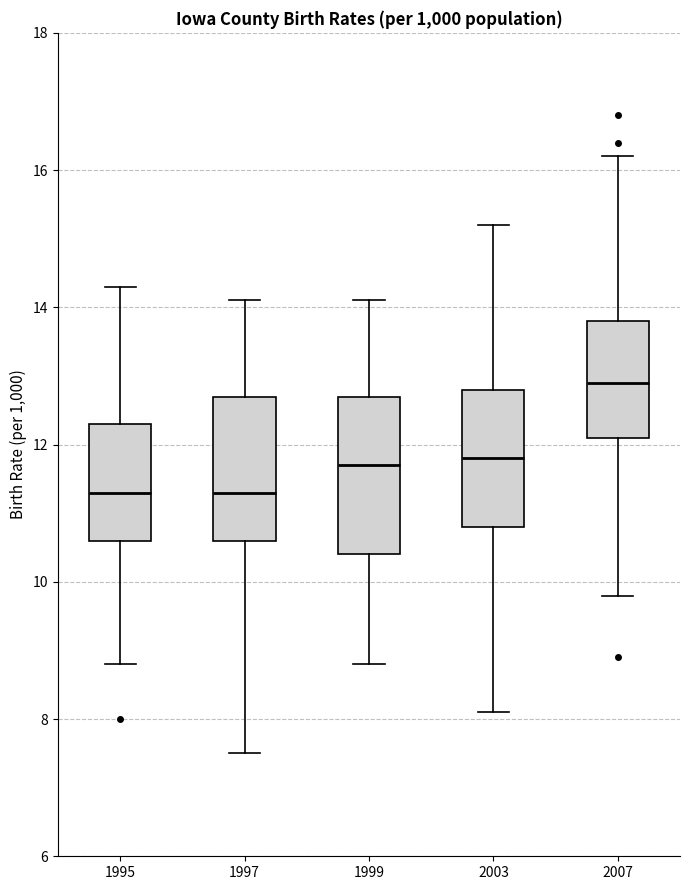

Reading left to right, read every box against the y-axis: the position of its median line, the range the box covers, and the ends of its whiskers. The values are not printed on the chart, so give them approximately, as read against the axis.

1995: median 11.4, box 10.6 to 12.4, whiskers 8.8 to 14.4
1997: median 11.4, box 10.6 to 12.8, whiskers 7.6 to 14.2
1999: median 11.8, box 10.4 to 12.8, whiskers 8.8 to 14.2
2003: median 11.8, box 10.8 to 12.8, whiskers 8.2 to 15.2
2007: median 13.0, box 12.2 to 13.8, whiskers 9.8 to 16.2